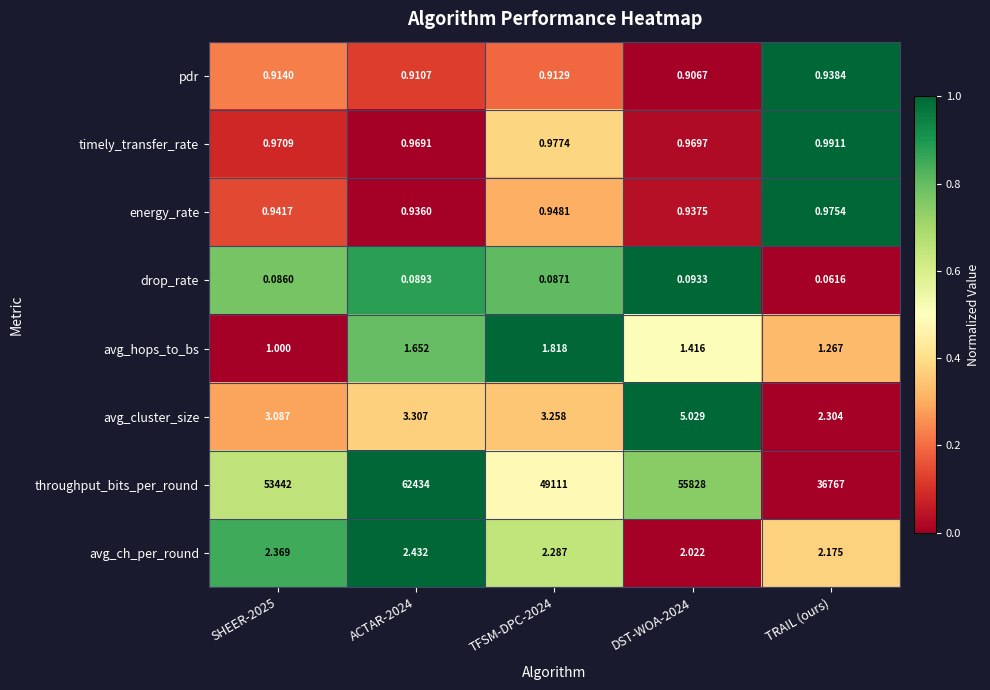

Which series has the largest range (max minus min)?

throughput_bits_per_round